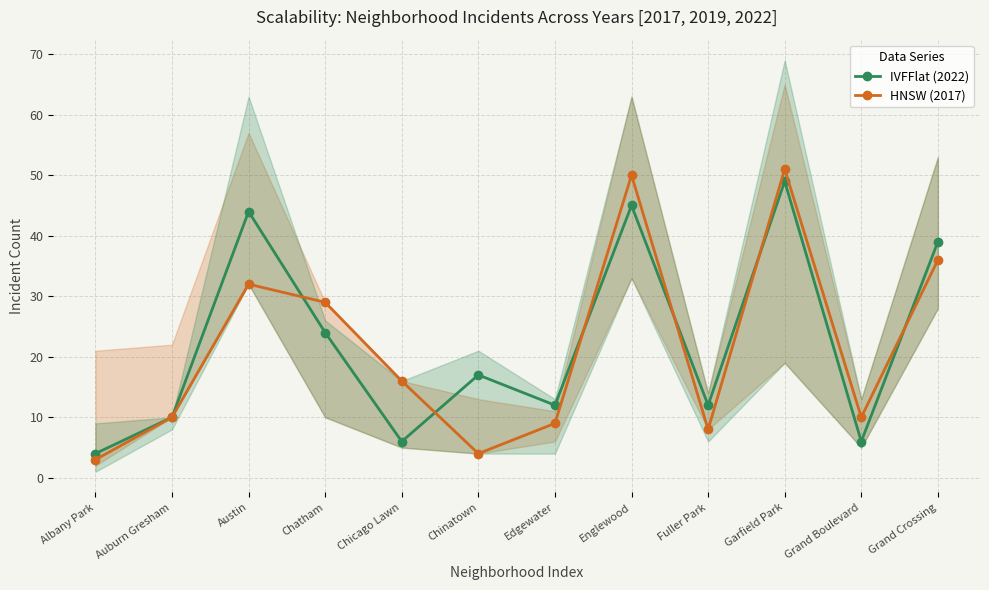

At which label does IVFFlat (2022) first exceed 17?

Austin